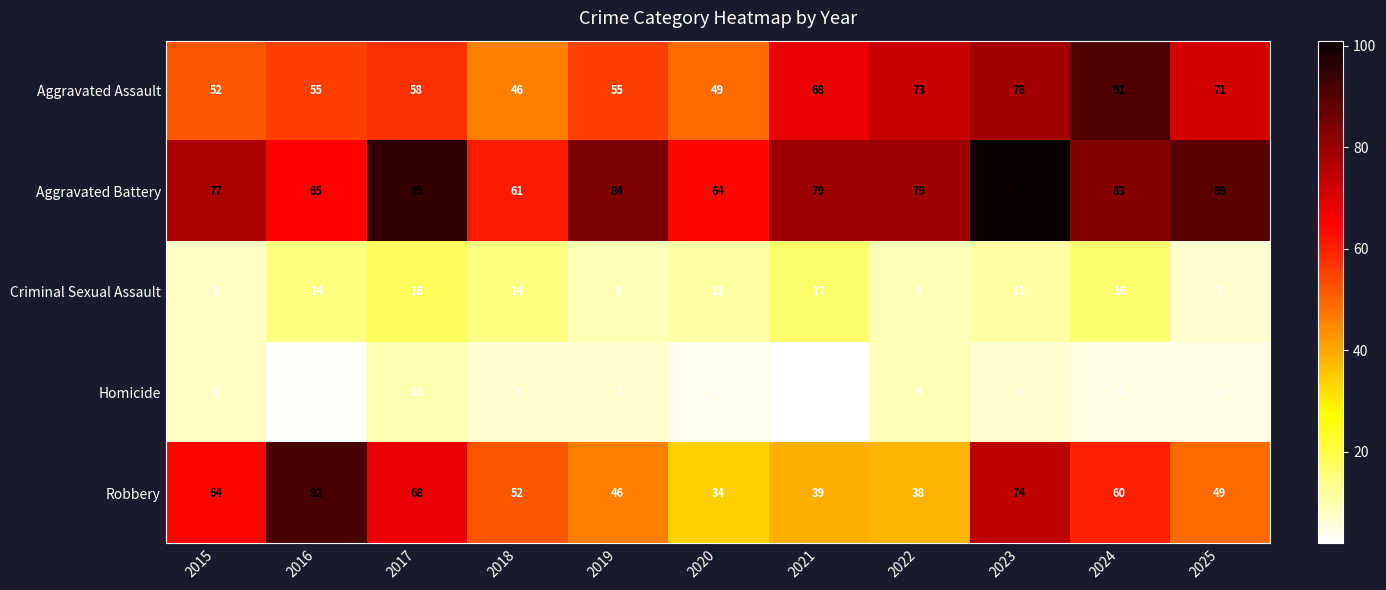

At how many categories does at least one series exceed 80?

6